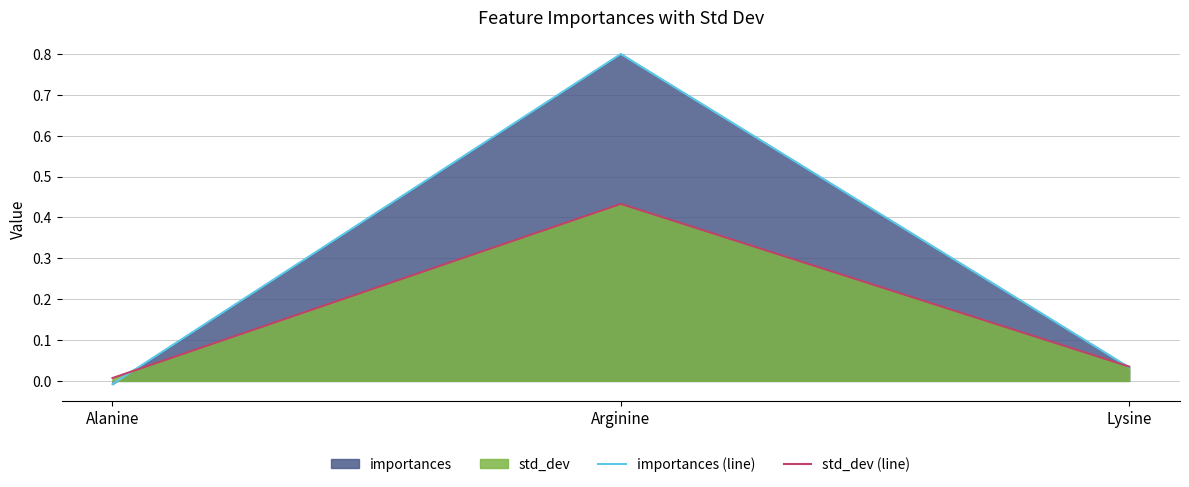

What is the value of the std_dev (line) point at the 2nd from the left?

0.4